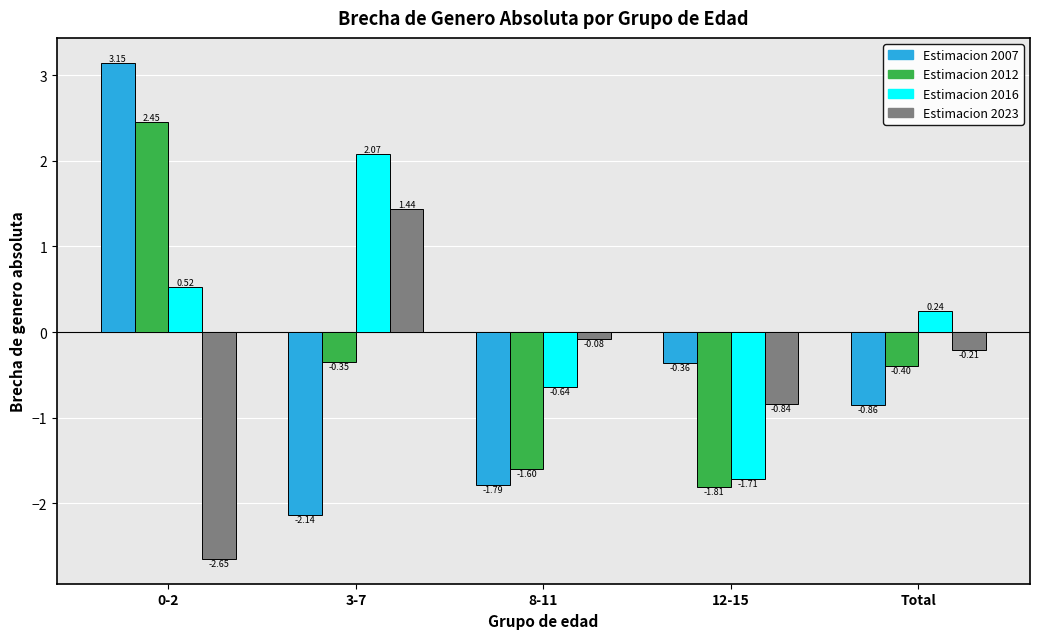

Are the bars horizontal?

No